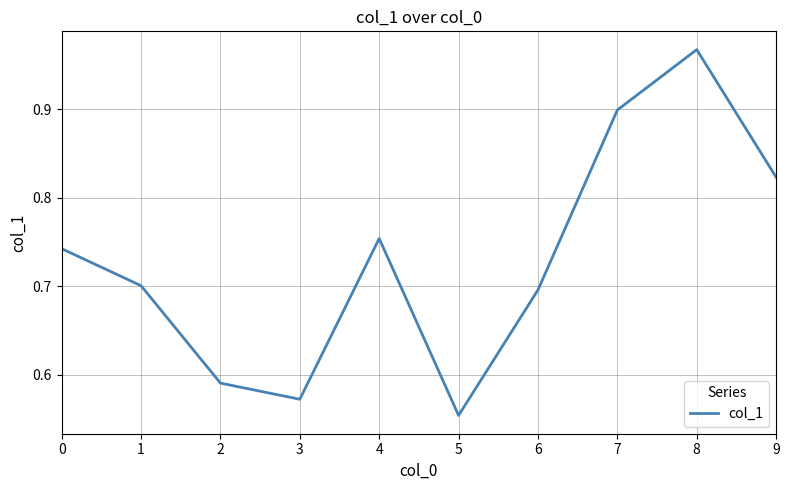

Which category has the highest value across all series?

8